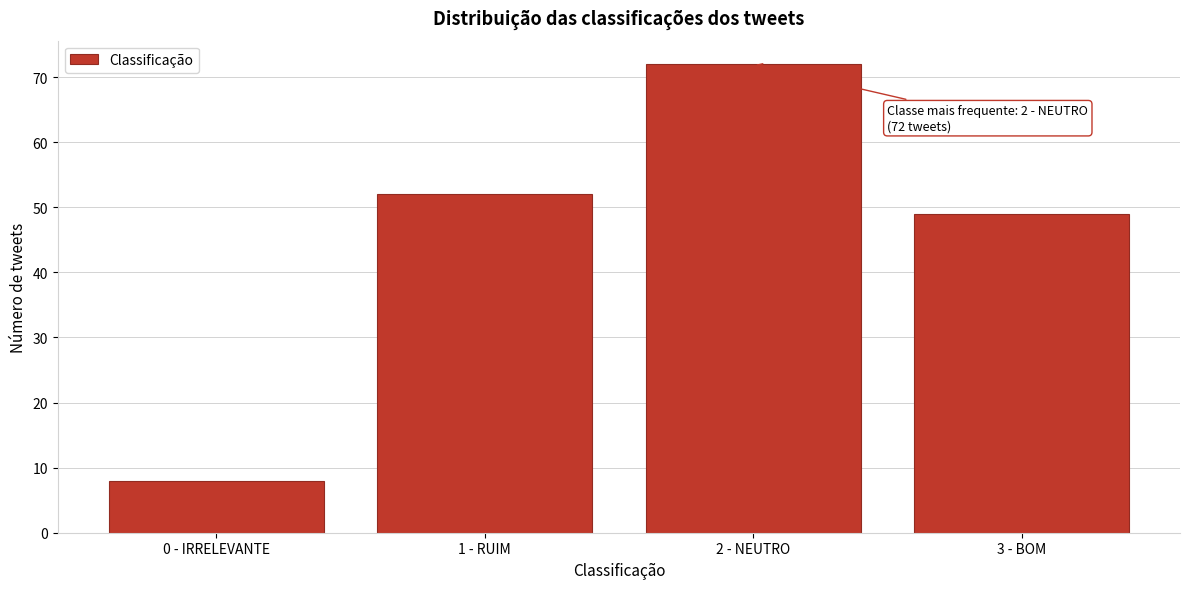

Reading left to right, list all the values displayed in this chart.

8	52	72	49